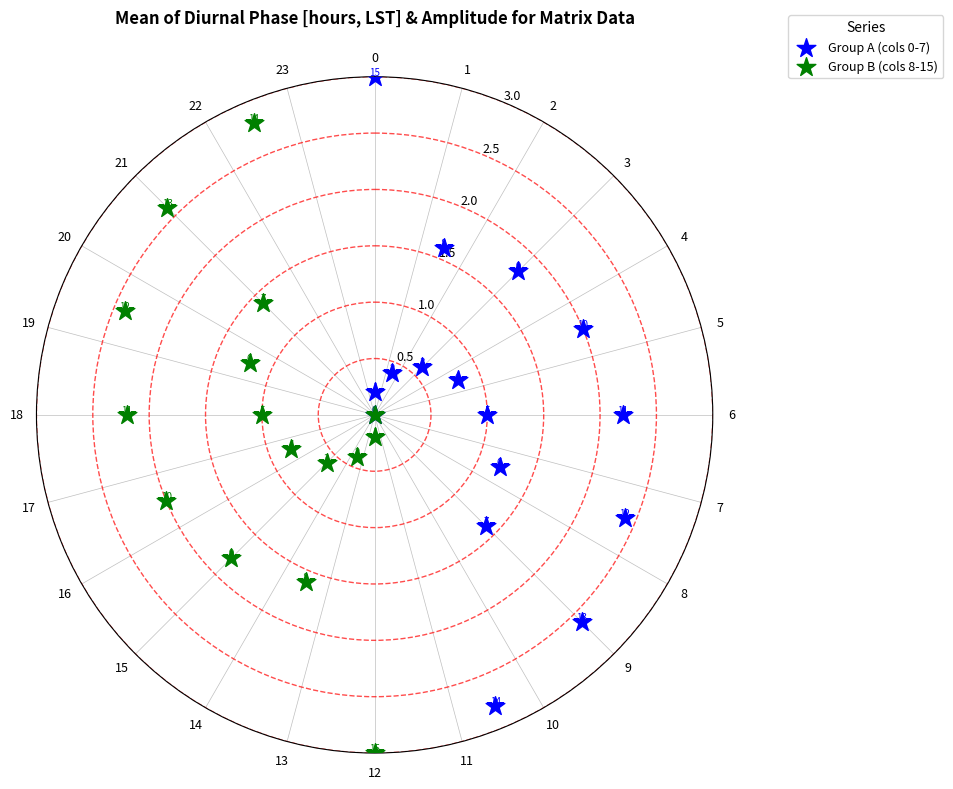

What are all the series names shown in the legend?

Group A (cols 0-7), Group B (cols 8-15)